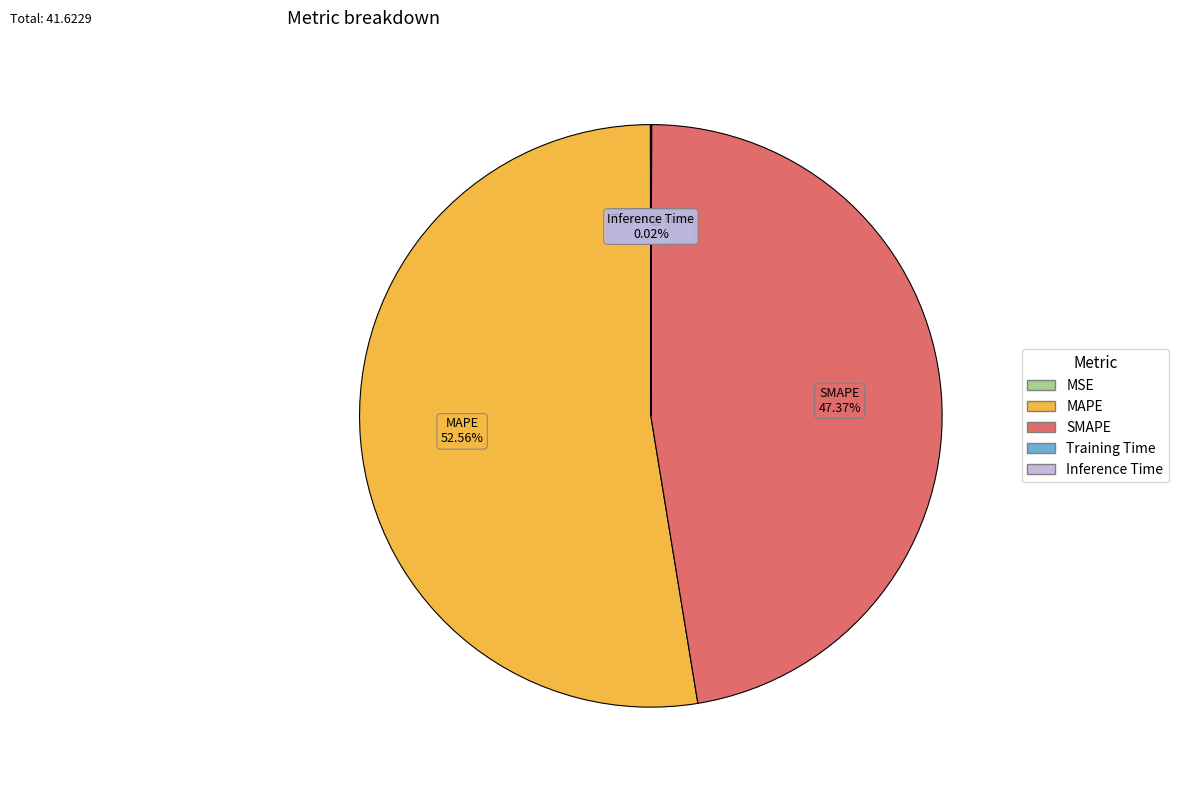

Which slice is the largest?

MAPE